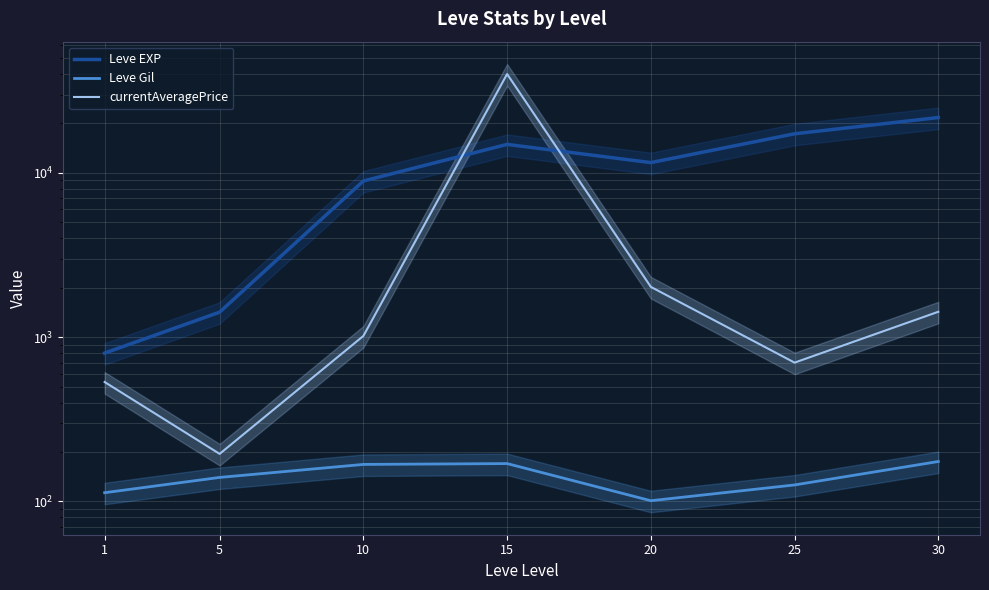

Reading left to right, list all the values displayed in this chart.

Leve EXP: 1=800.0	5=1420.0	10=8930.0	15=14920.0	20=11560.0	25=17310.0	30=21740.0
Leve Gil: 1=113.0	5=140.0	10=168.0	15=170.0	20=101.0	25=126.0	30=175.0
currentAveragePrice: 1=533.3	5=194.8	10=1017.2	15=40000.0	20=2024.0	25=700.0	30=1428.0